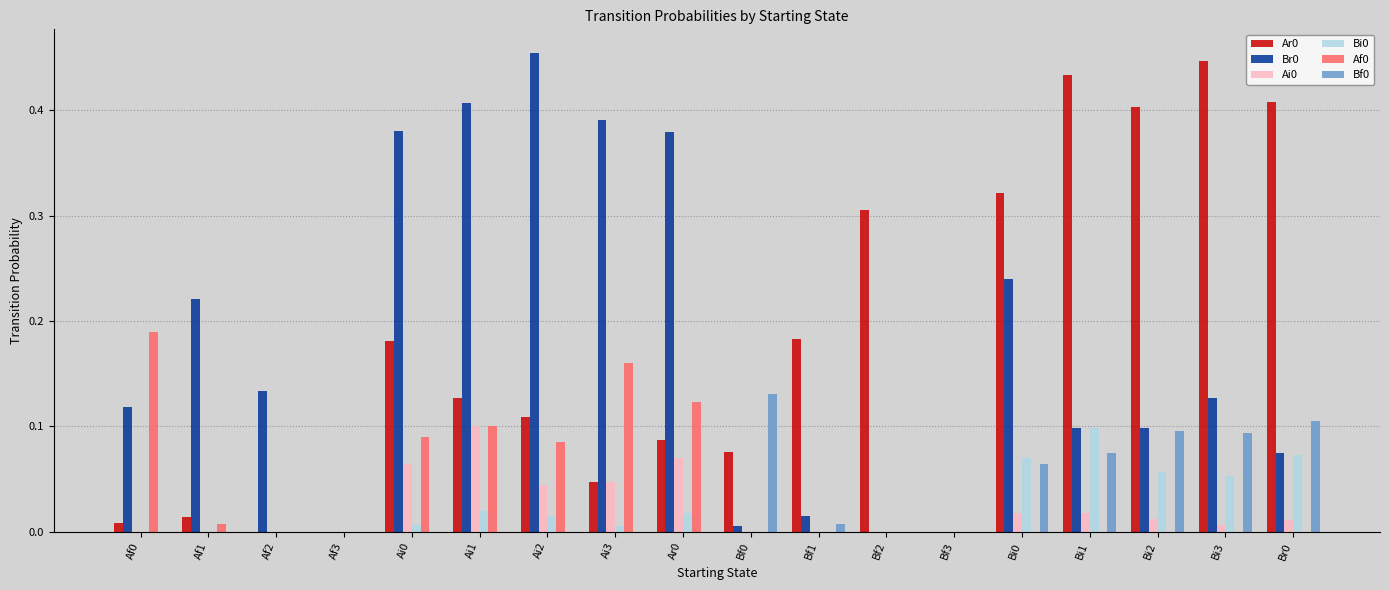

The value of Bf0 at Bi3 is 0.0. True or false?

False